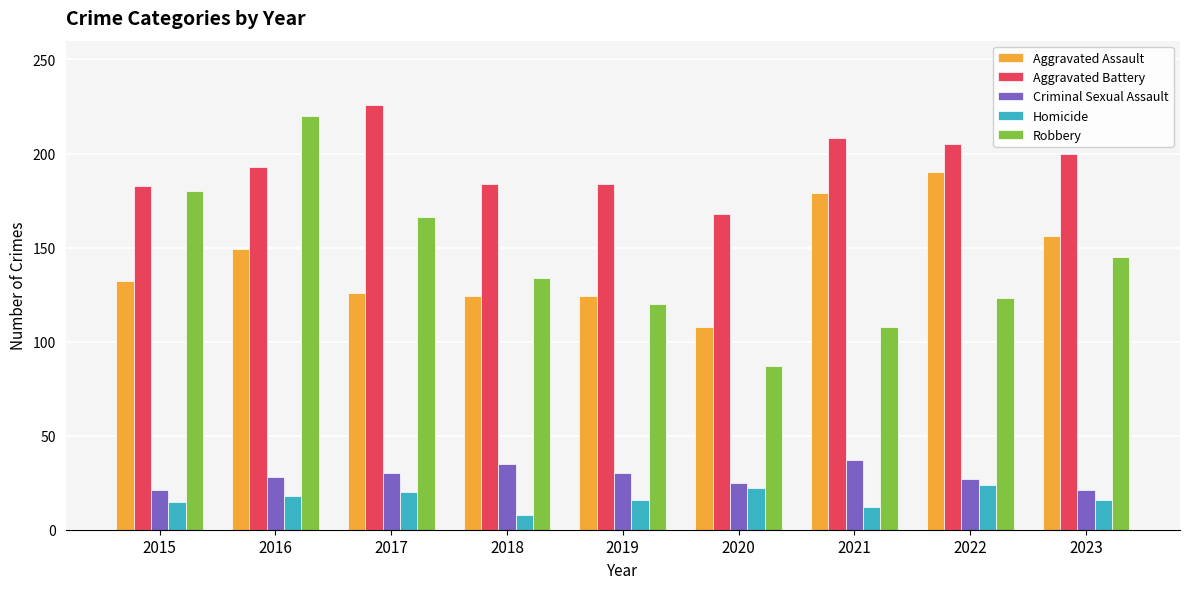

What is the maximum value for Criminal Sexual Assault?

37